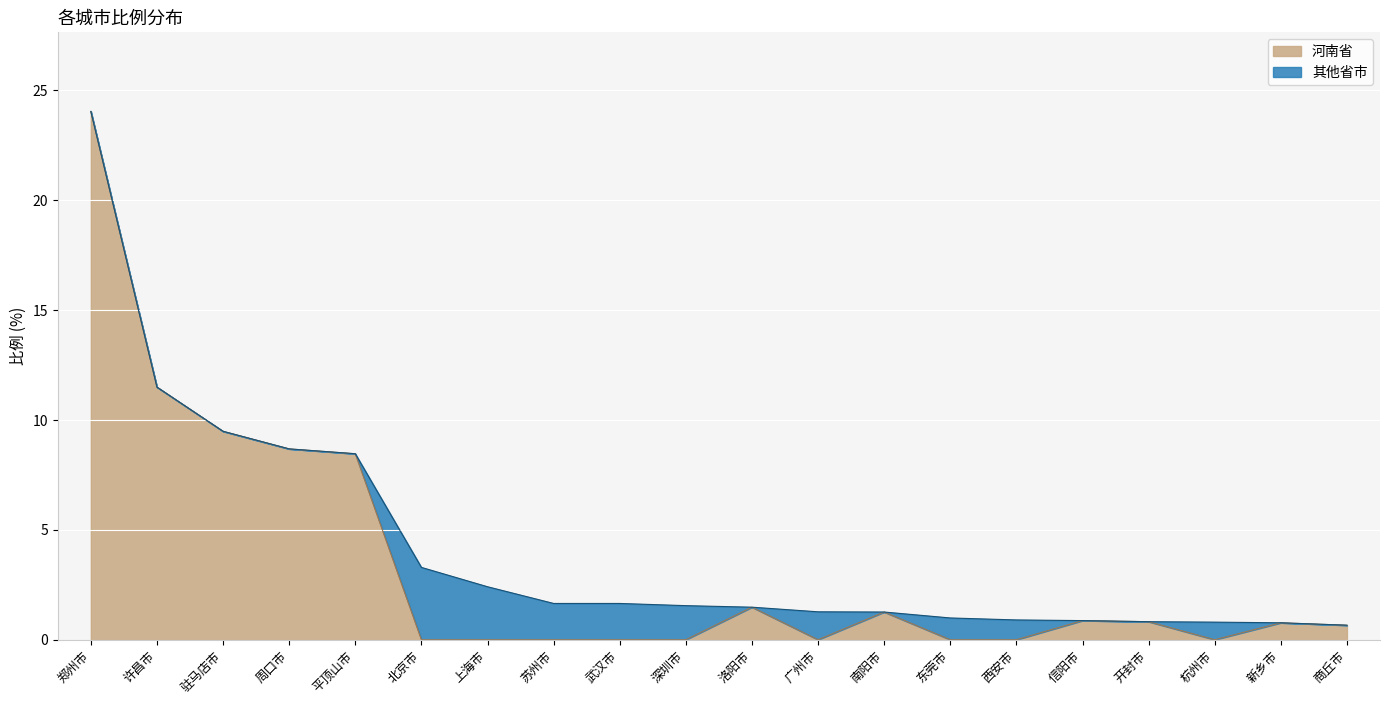

What is the difference between the values at 西安市 and 上海市?

1.5